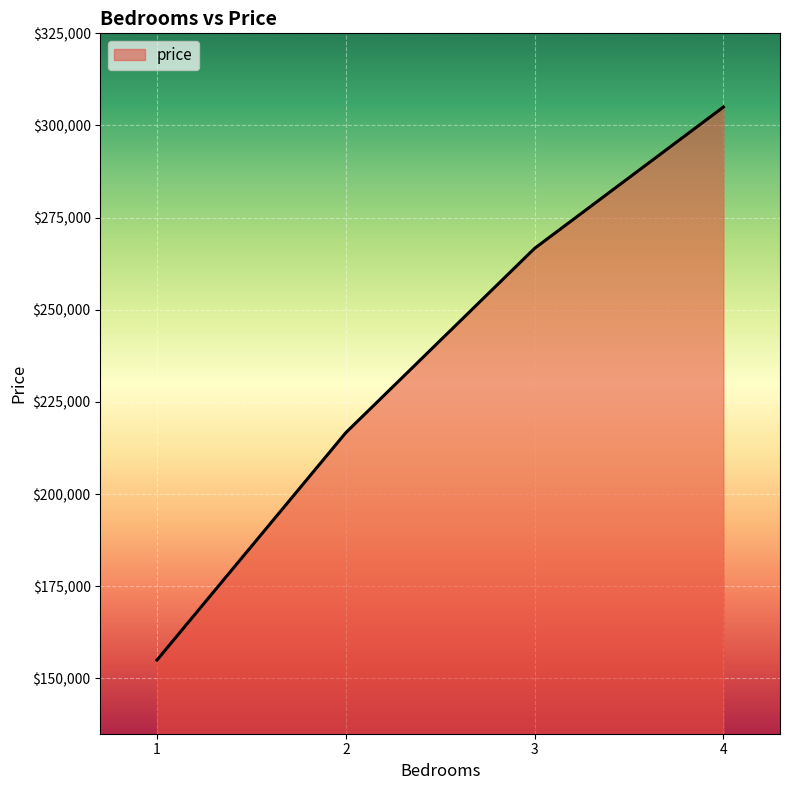

What is the approximate value at 3, to the nearest 100?

266700